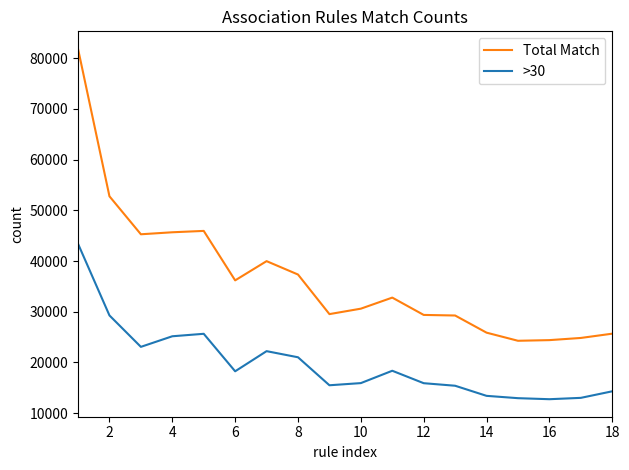

What is the maximum value shown in the chart?

81860